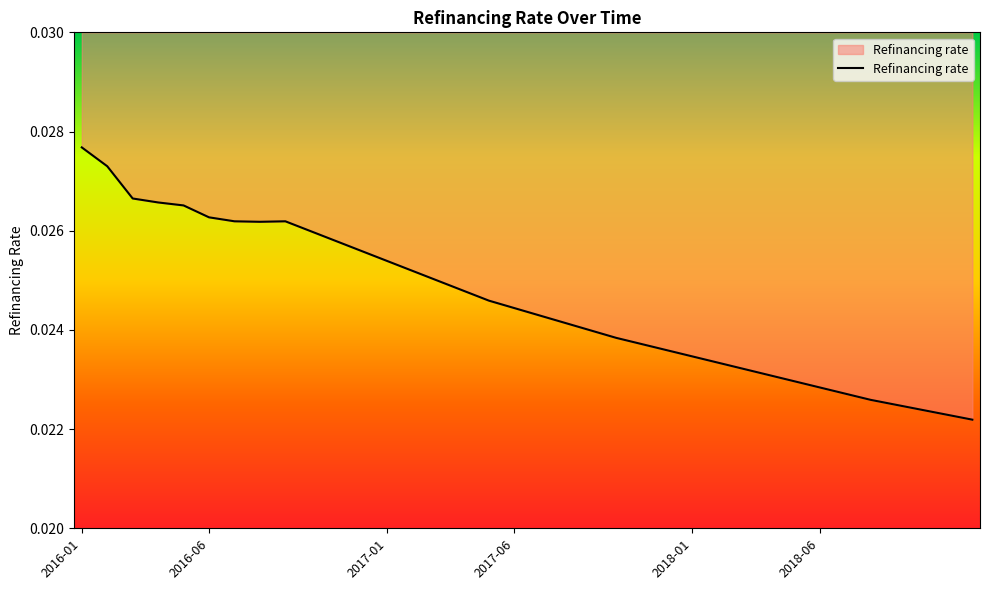

Which label corresponds to the largest value in the chart?

2016-01